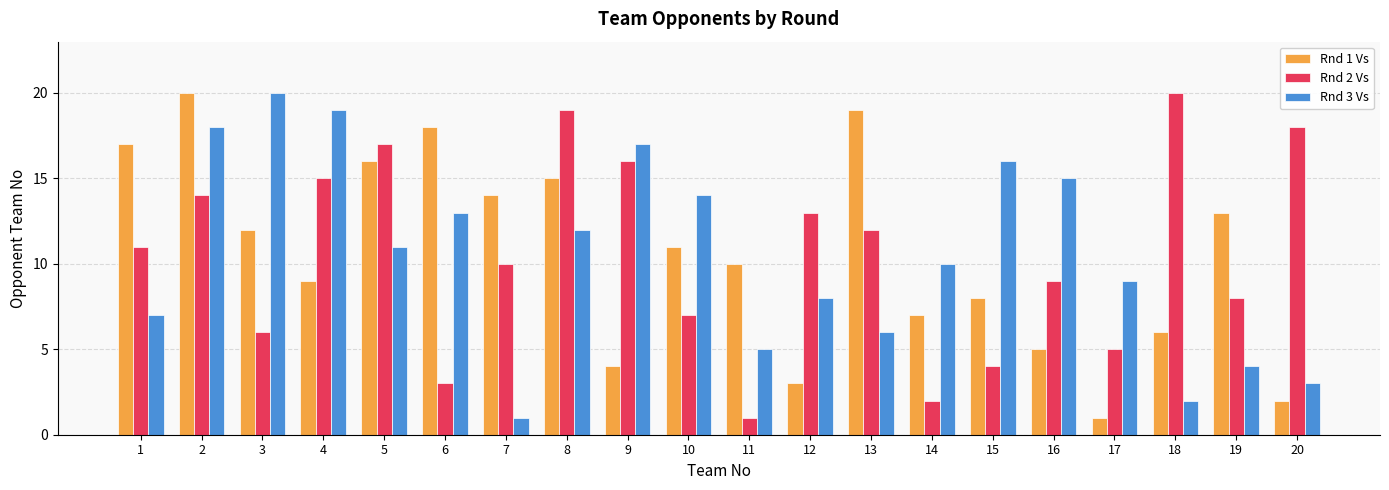

Is the value of Rnd 3 Vs at 3 greater than the value of Rnd 2 Vs at 9?

Yes